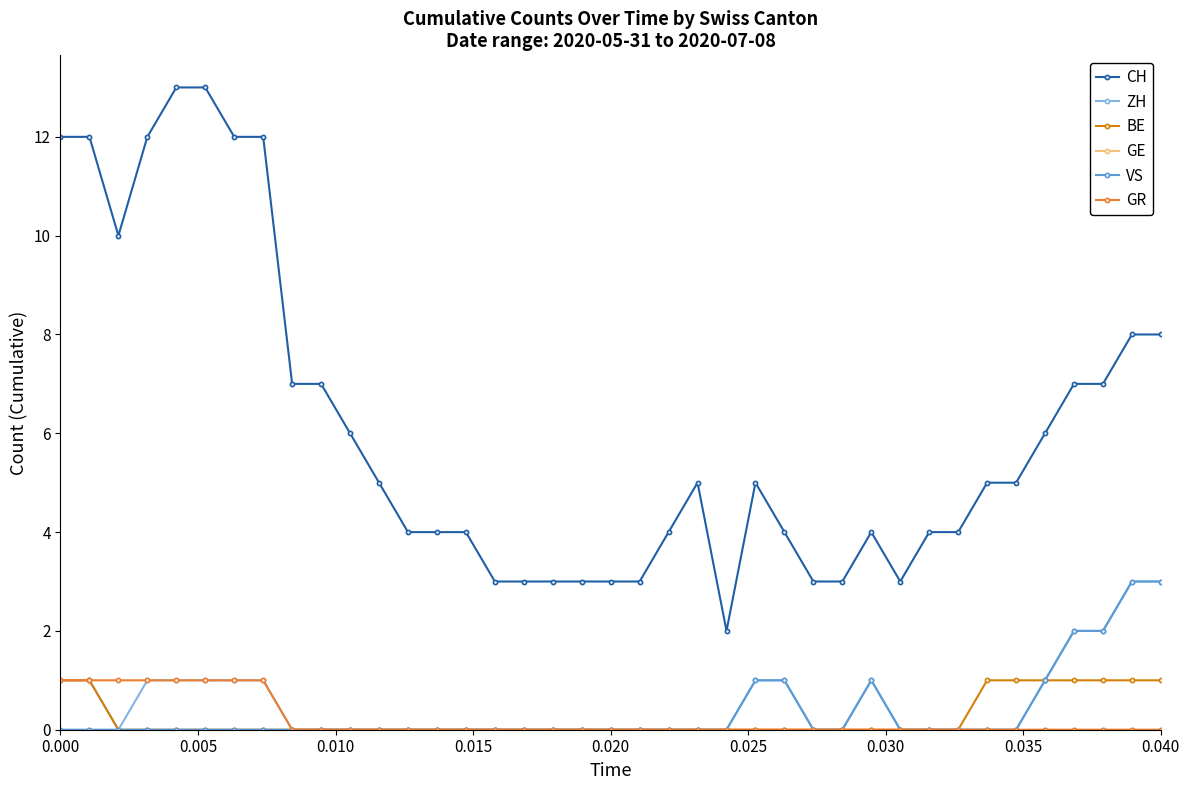

Does the chart have visible grid lines?

No